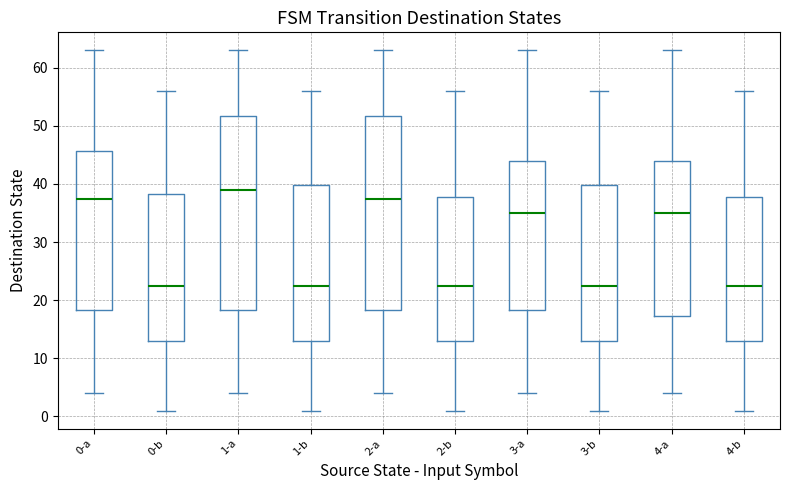

Where does the lower whisker of the box for 1-a end on the y-axis? The values are not printed on the chart, so give them approximately, as read against the axis.

4